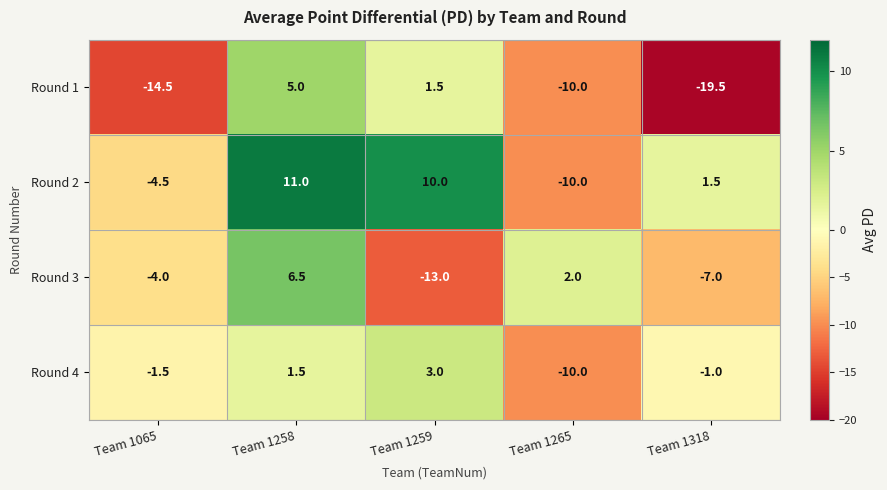

Count the number of categories in the chart.

5